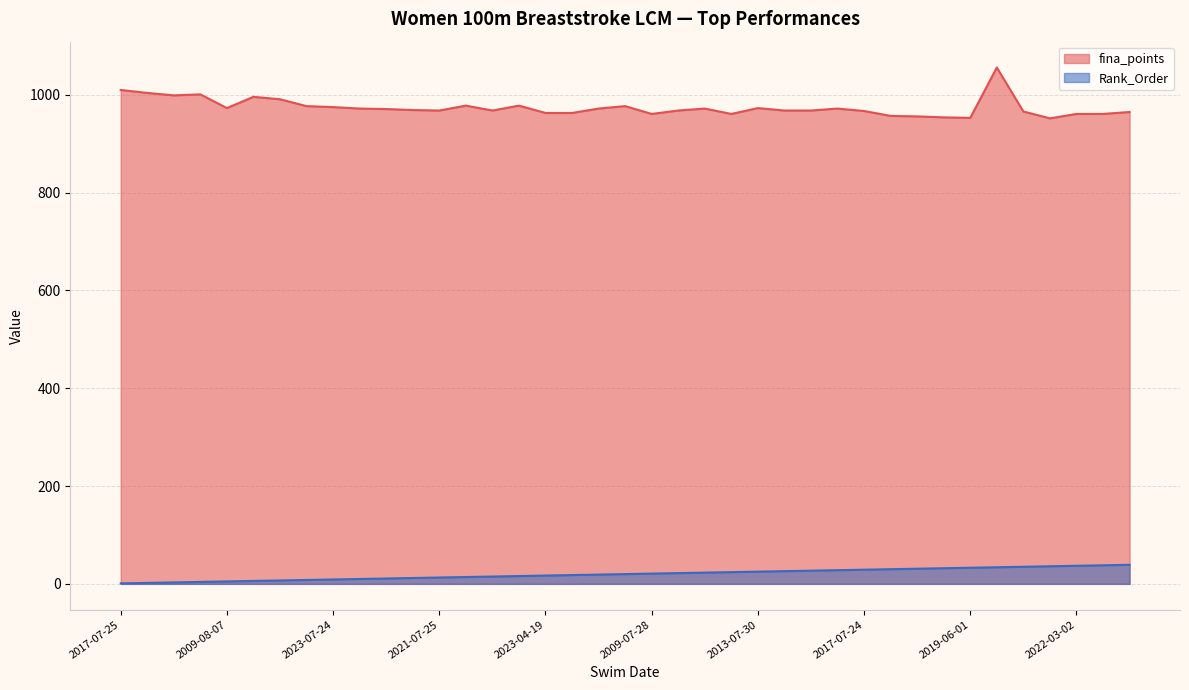

How many values in the Rank_Order series are below 20?

19